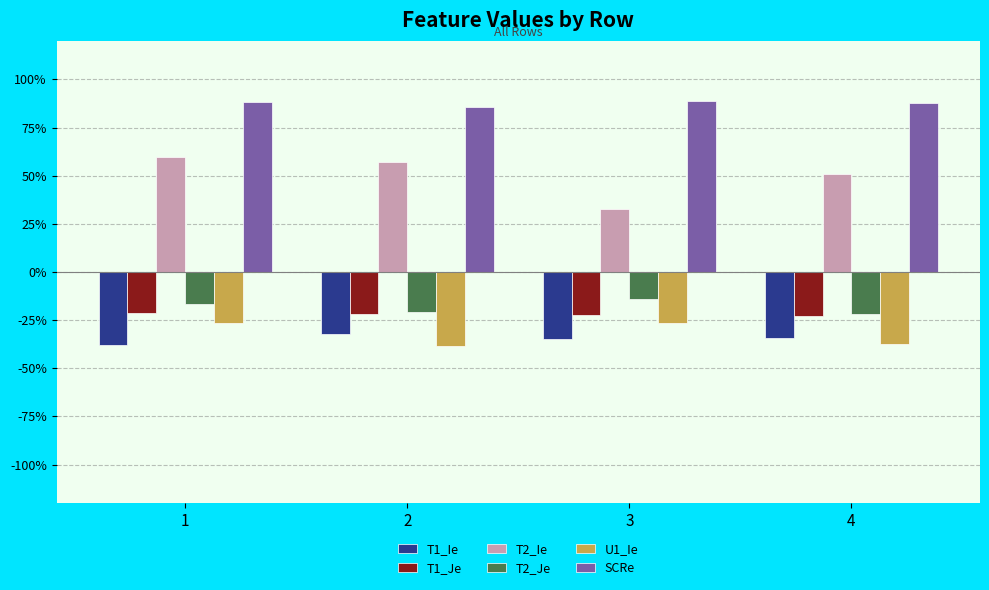

Reading left to right, list all the values displayed in this chart.

T1_Ie: -0.4	-0.3	-0.3	-0.3
T1_Je: -0.2	-0.2	-0.2	-0.2
T2_Ie: 0.6	0.6	0.3	0.5
T2_Je: -0.2	-0.2	-0.1	-0.2
U1_Ie: -0.3	-0.4	-0.3	-0.4
SCRe: 0.9	0.9	0.9	0.9